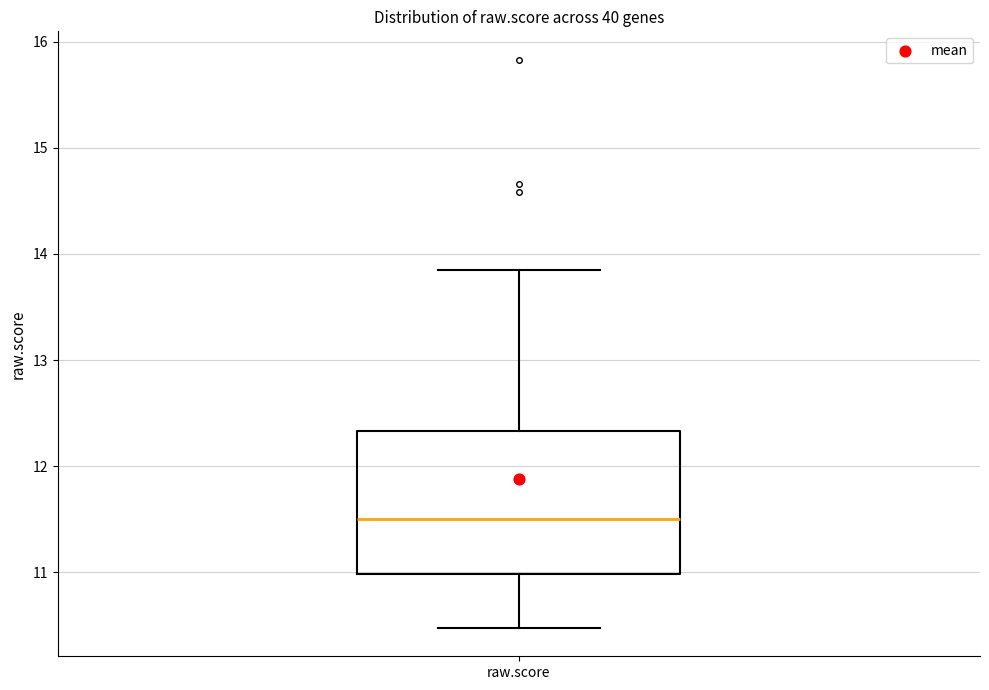

Read this box plot against the y-axis: the position of the median line, the range covered by the box, and the ends of both whiskers. The values are not printed on the chart, so give them approximately, as read against the axis.

median 11.5, box 11.0 to 12.3, whiskers 10.5 to 13.8